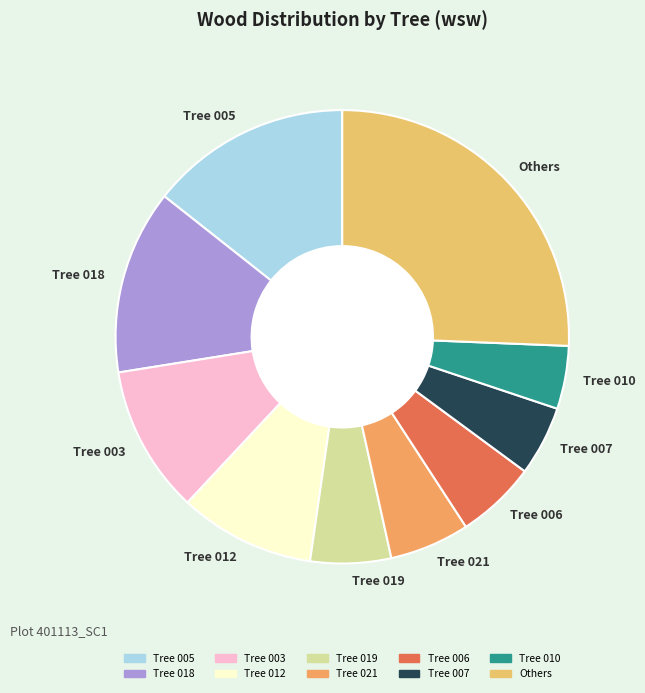

Does Tree 018 represent more than half of the total?

No